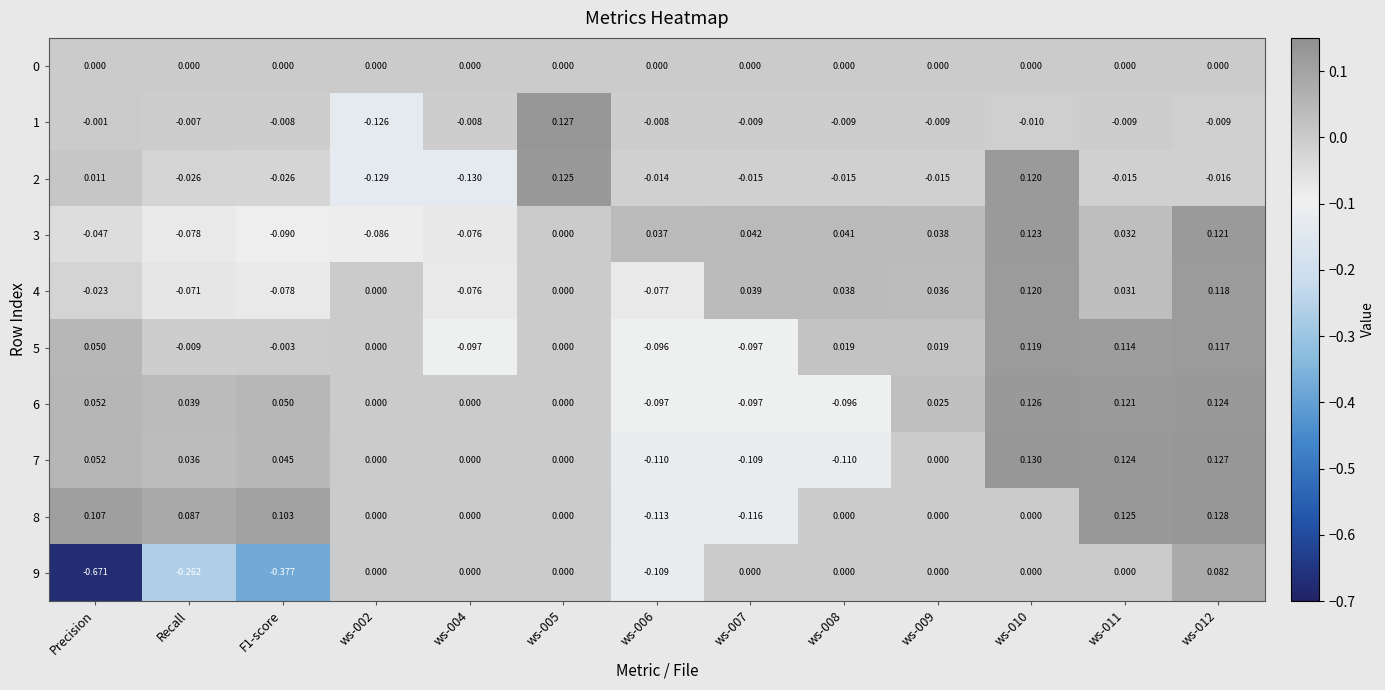

Which series has the largest range (max minus min)?

9